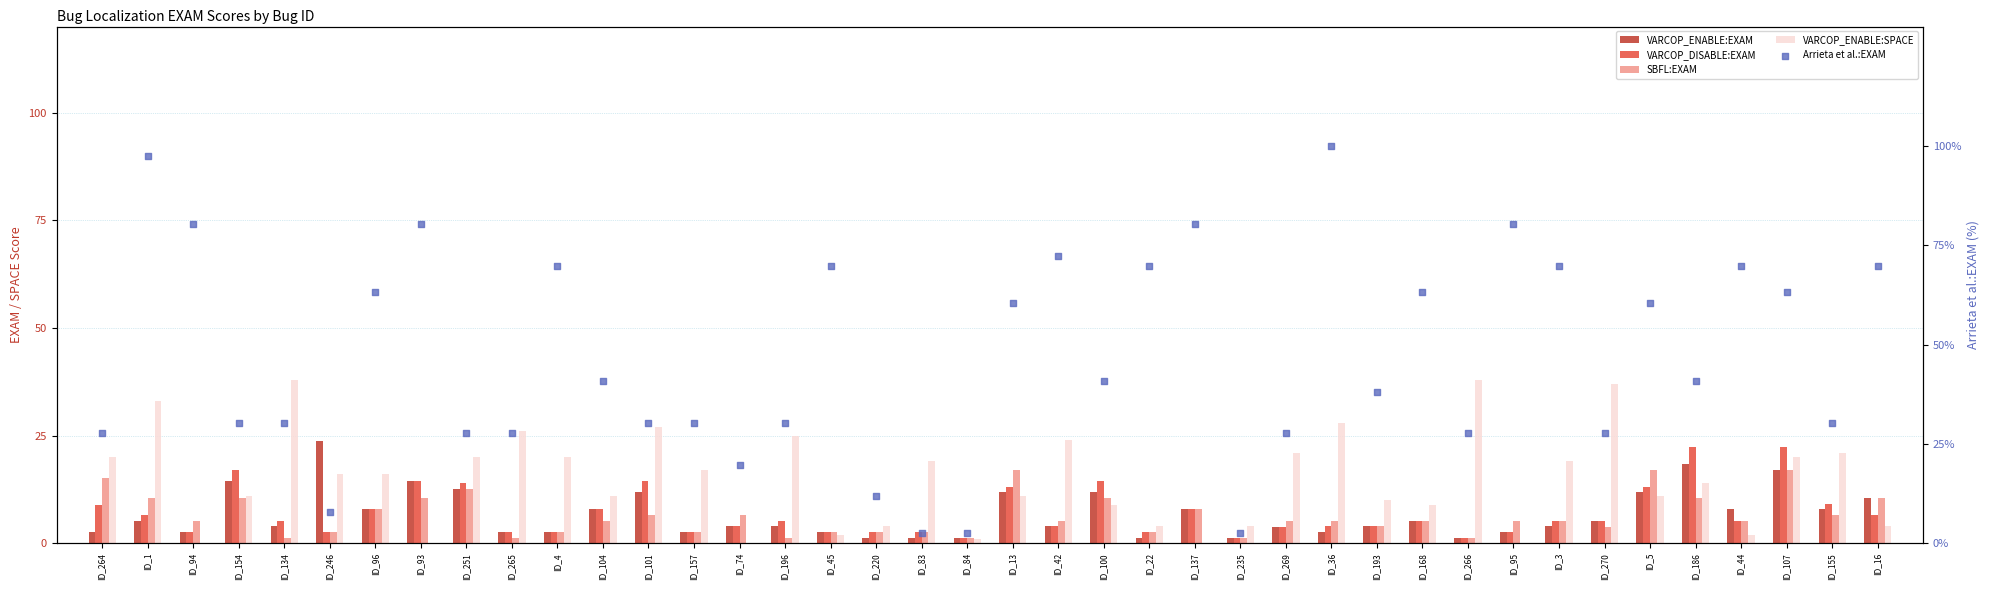

At which category is the sum across all series the highest?

ID_1